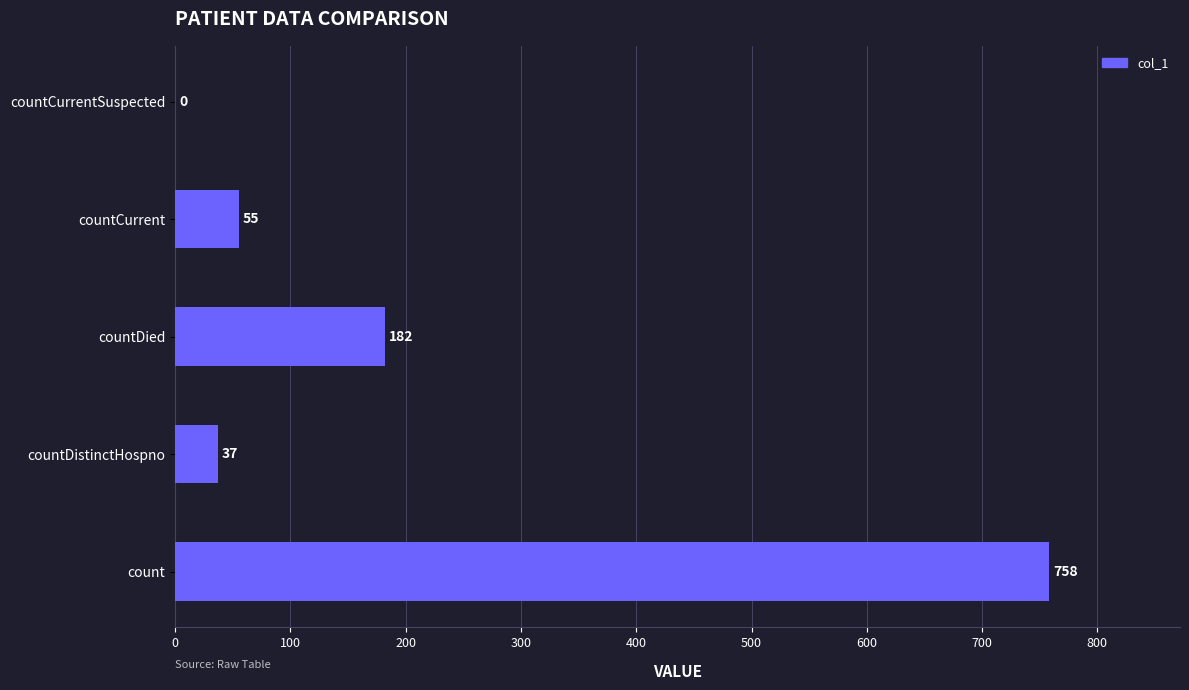

What is the sum of all values?

1032